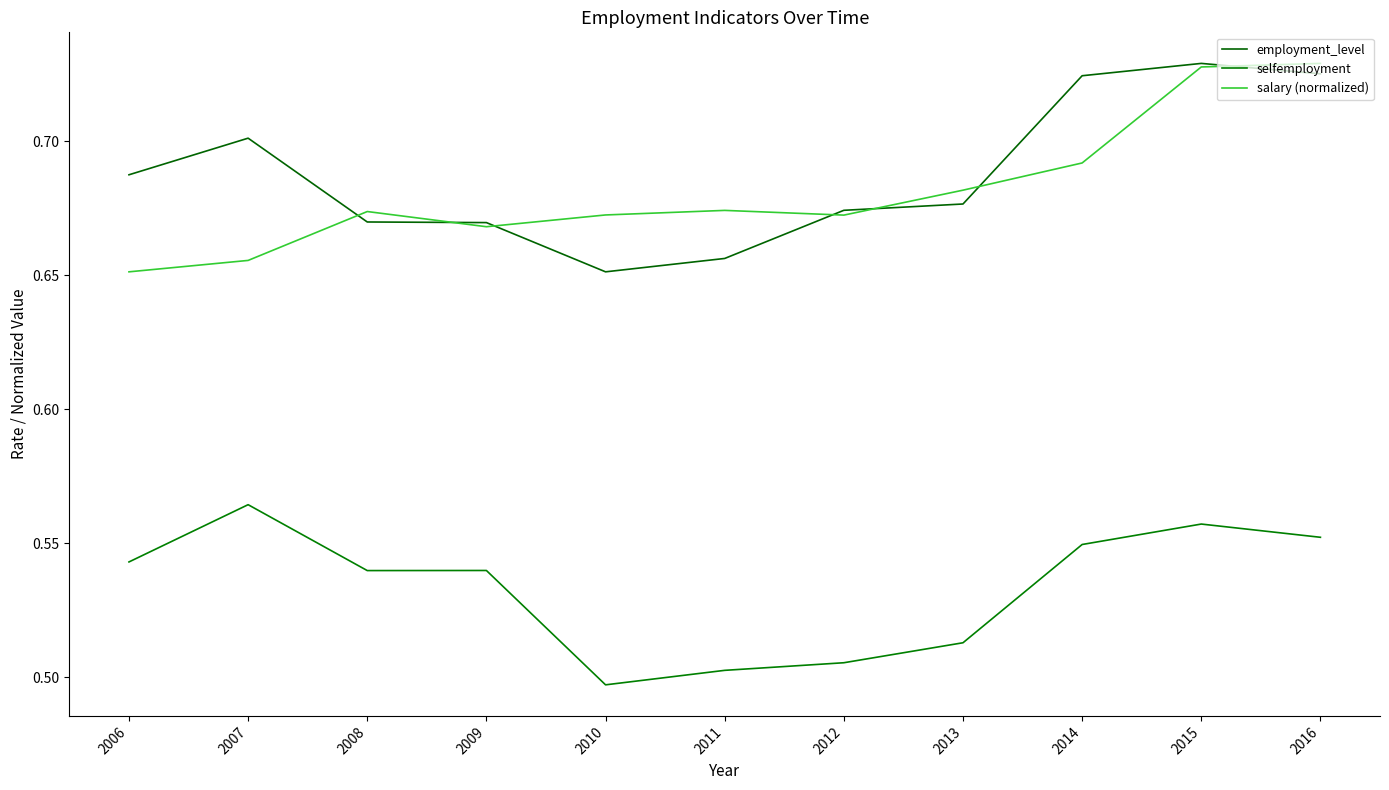

The value of employment_level at 2006 is 0.7. True or false?

True